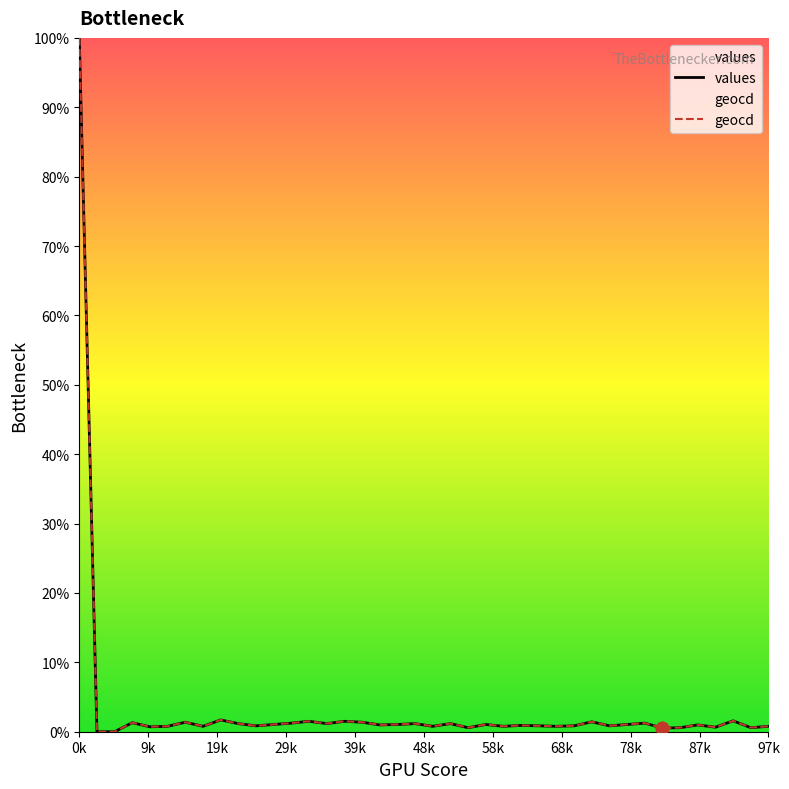

Which series has the largest Y range (max minus min)?

values